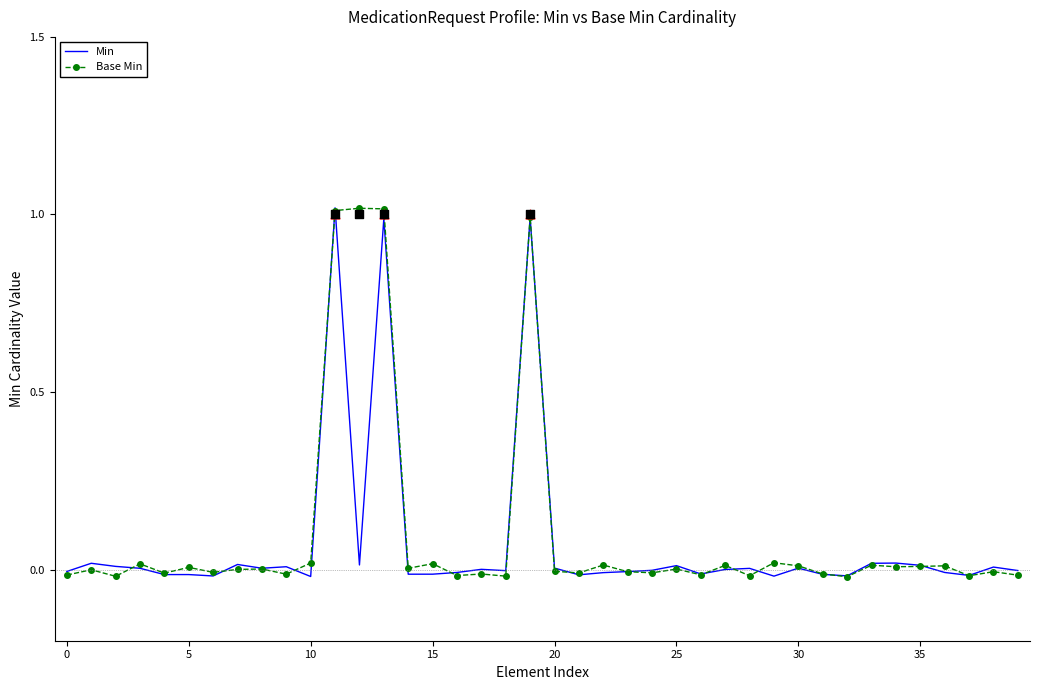

What are all the series names shown in the legend?

Min, Base Min